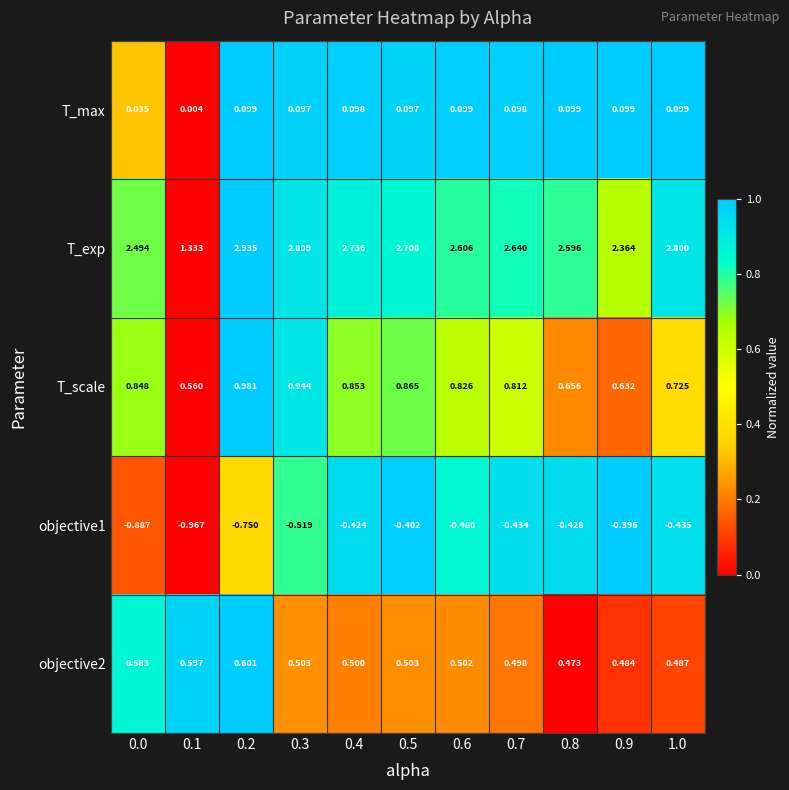

Which series has the widest spread of values?

T_exp